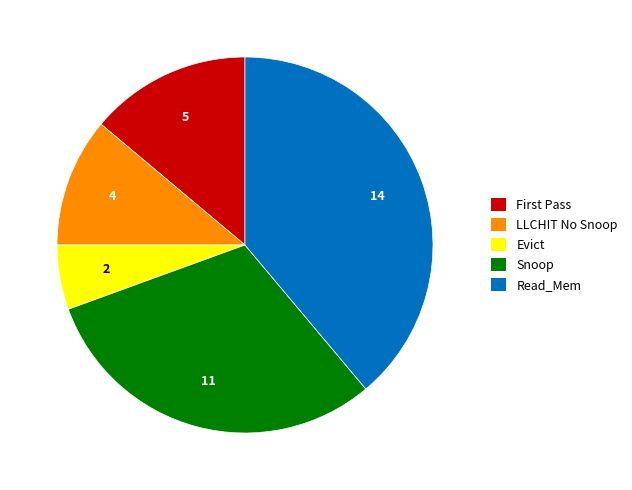

Do Read_Mem and Evict together represent more than half of the pie?

No